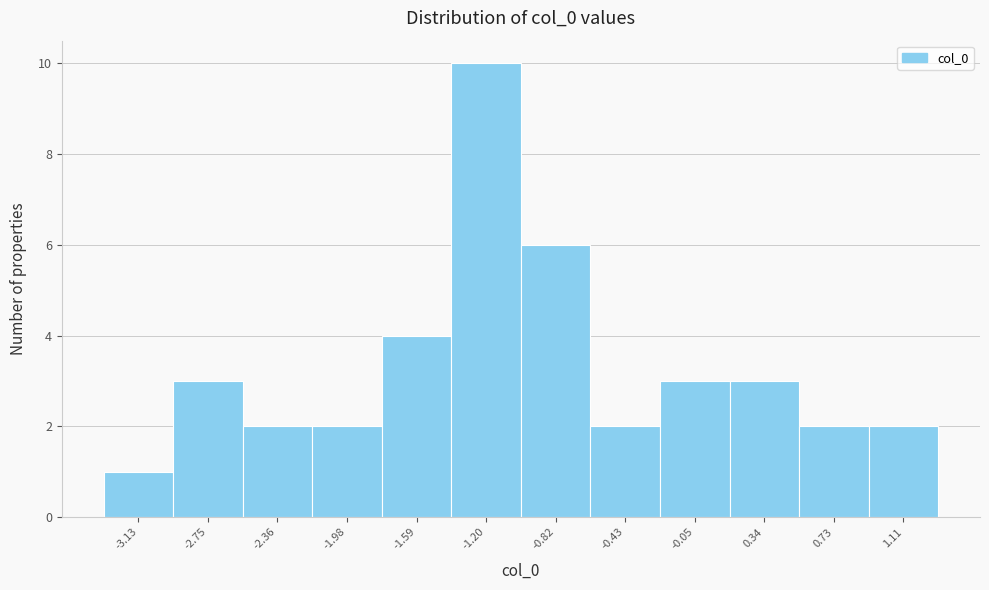

Reading left to right, list every bar in this chart as the range it spans on the x-axis followed by its height. Neither the bar edges nor the heights are printed on the chart, so give them approximately, as read against the axes.

-3.35 to -2.95: 1
-2.95 to -2.55: 3
-2.55 to -2.15: 2
-2.15 to -1.80: 2
-1.80 to -1.40: 4
-1.40 to -1.00: 10
-1.00 to -0.65: 6
-0.65 to -0.25: 2
-0.25 to 0.15: 3
0.15 to 0.55: 3
0.55 to 0.90: 2
0.90 to 1.30: 2